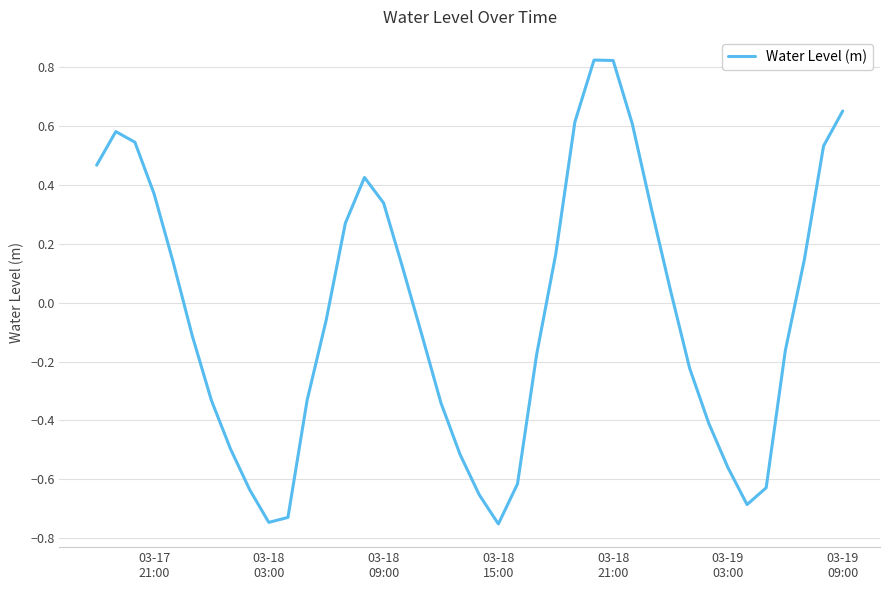

What is the difference between the maximum and minimum values?

1.6